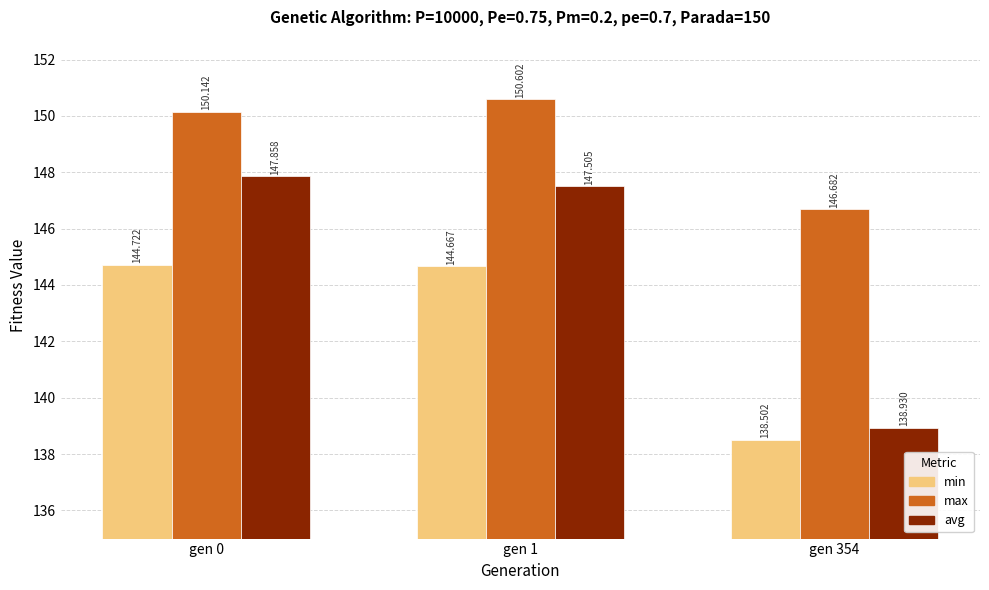

Count the number of categories in the chart.

3